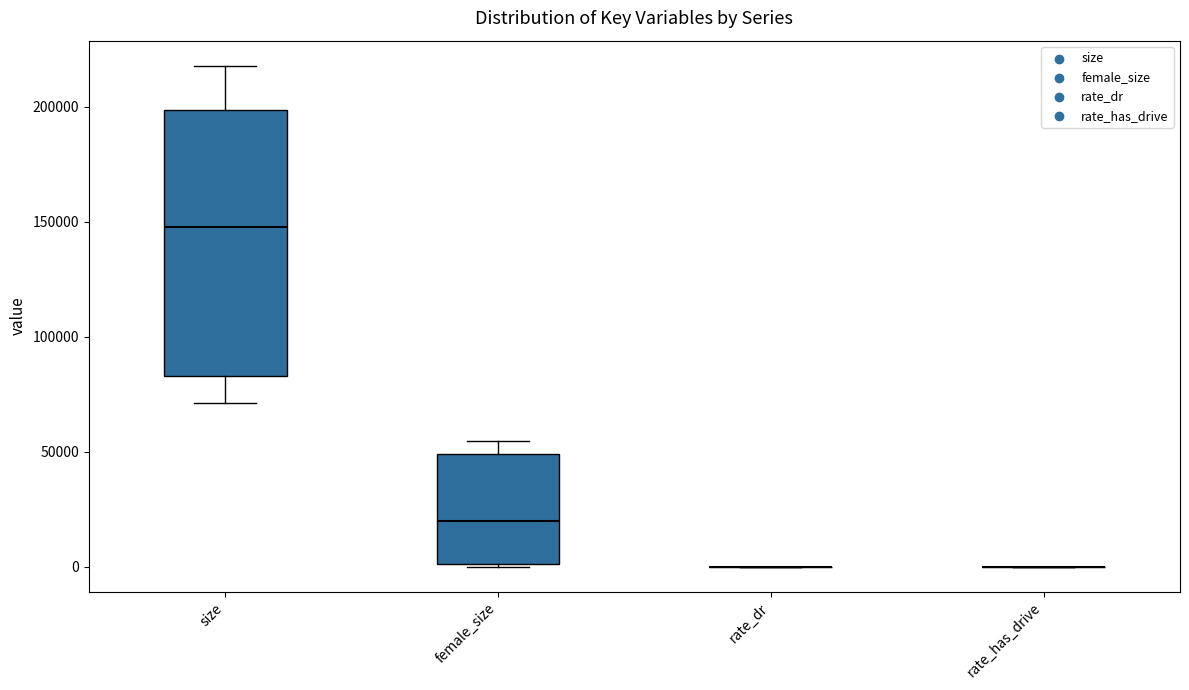

Reading left to right, transcribe this box plot: for each box, give where its median line is, the range the box spans, and where its two whiskers end, as read against the y-axis. The values are not printed on the chart, so give them approximately, as read against the axis.

size: median 150000, box 85000 to 200000, whiskers 70000 to 220000
female_size: median 20000, box 0 to 50000, whiskers 0 to 55000
rate_dr: box collapsed to a line at 0, whiskers 0 to 0
rate_has_drive: box collapsed to a line at 0, whiskers 0 to 0